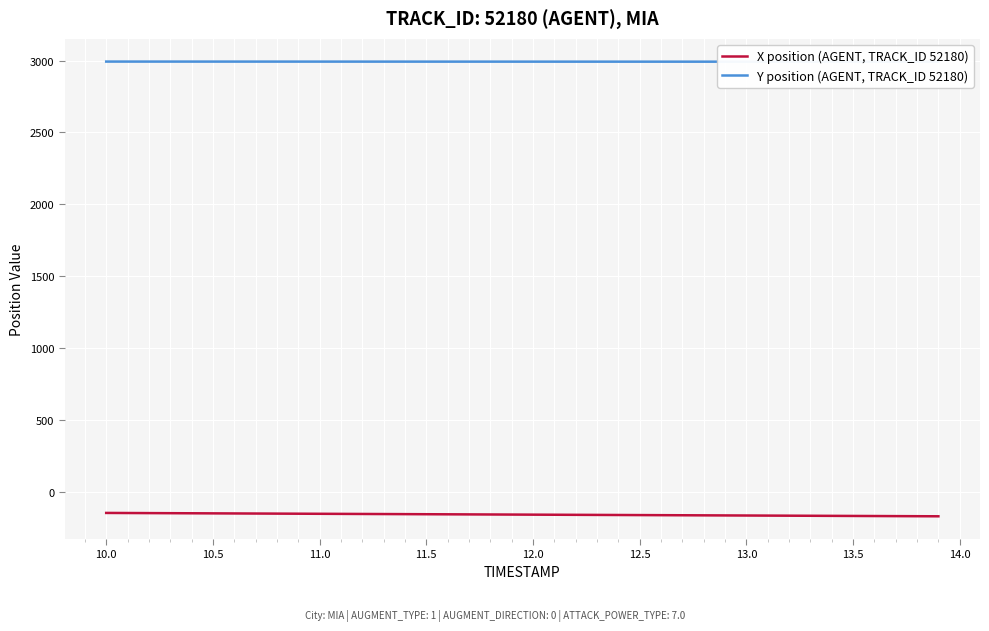

What is the highest value of the X position (AGENT, TRACK_ID 52180) series?

-148.4